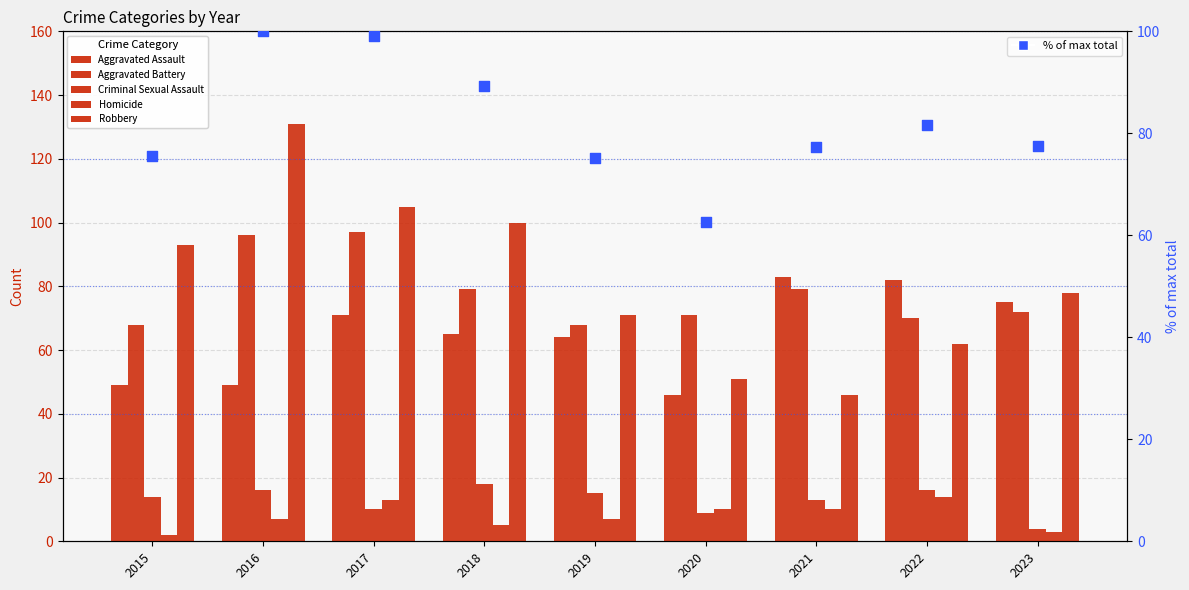

What are all the series names shown in the legend?

Aggravated Assault, Aggravated Battery, Criminal Sexual Assault, Homicide, Robbery, % of max total